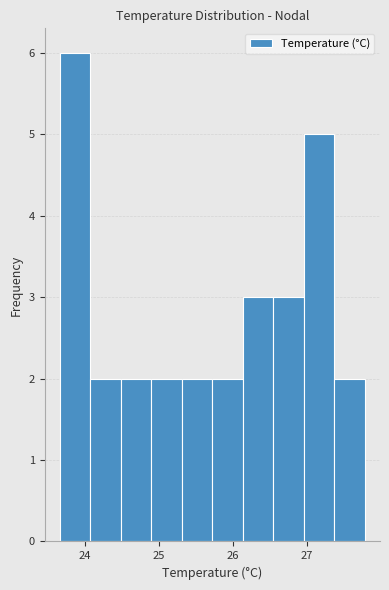

Reading left to right, list every bar in this chart as the range it spans on the x-axis followed by its height. Neither the bar edges nor the heights are printed on the chart, so give them approximately, as read against the axes.

23.7 to 24.1: 6
24.1 to 24.5: 2
24.5 to 24.9: 2
24.9 to 25.3: 2
25.3 to 25.7: 2
25.7 to 26.1: 2
26.1 to 26.5: 3
26.5 to 27.0: 3
27.0 to 27.4: 5
27.4 to 27.8: 2